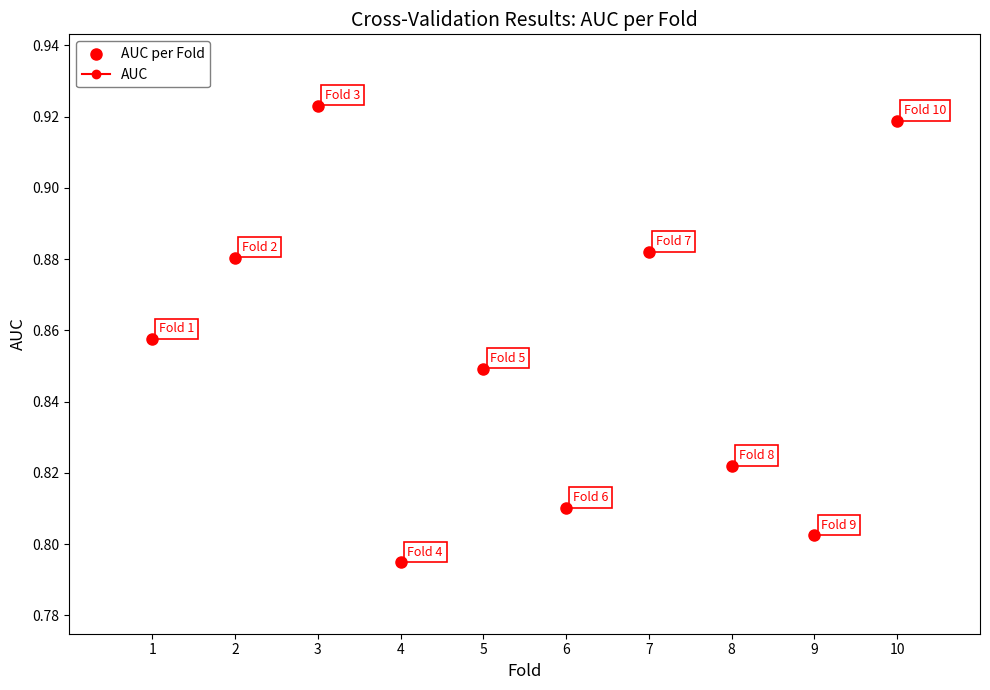

What is the average X value?

5.5